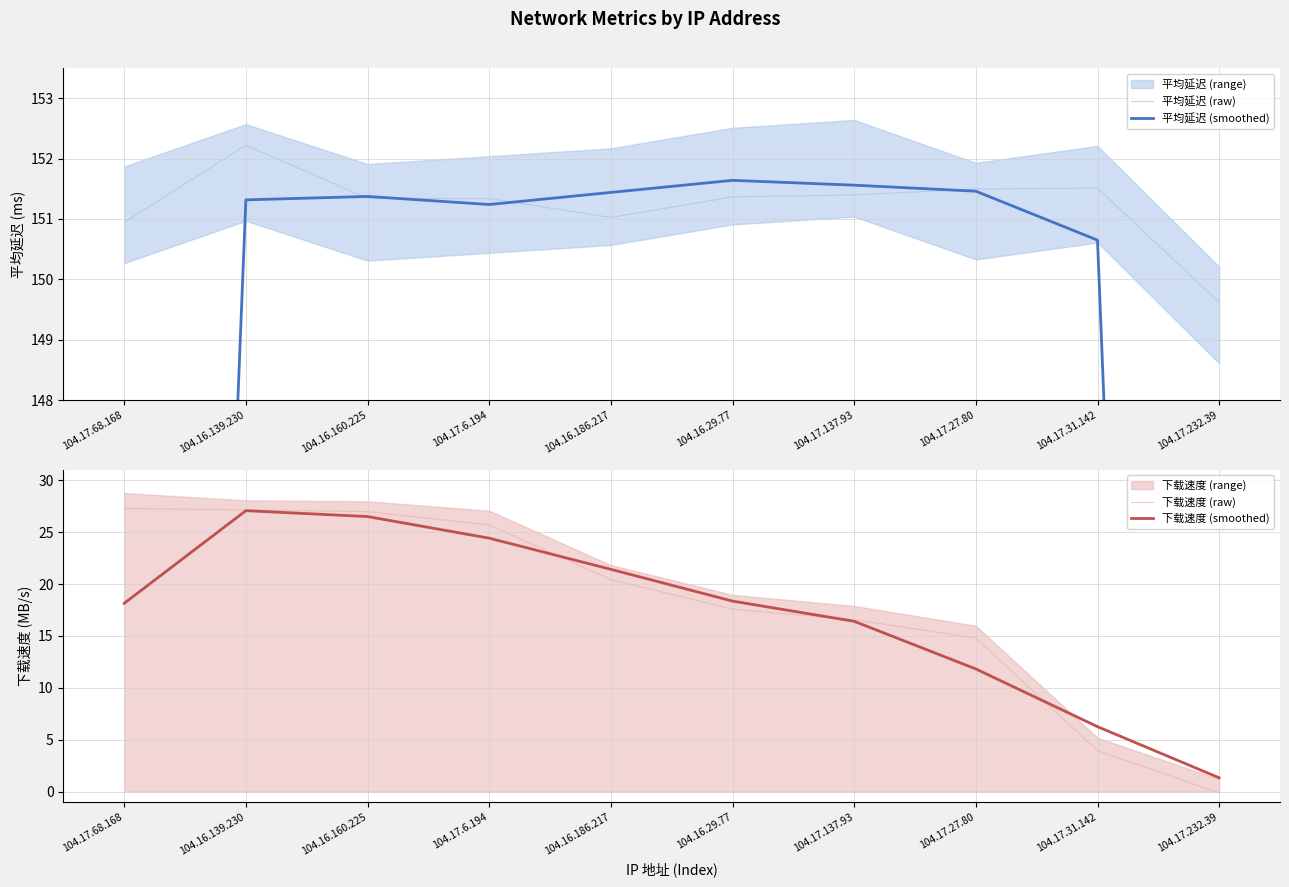

At how many categories does at least one series exceed 129?

10